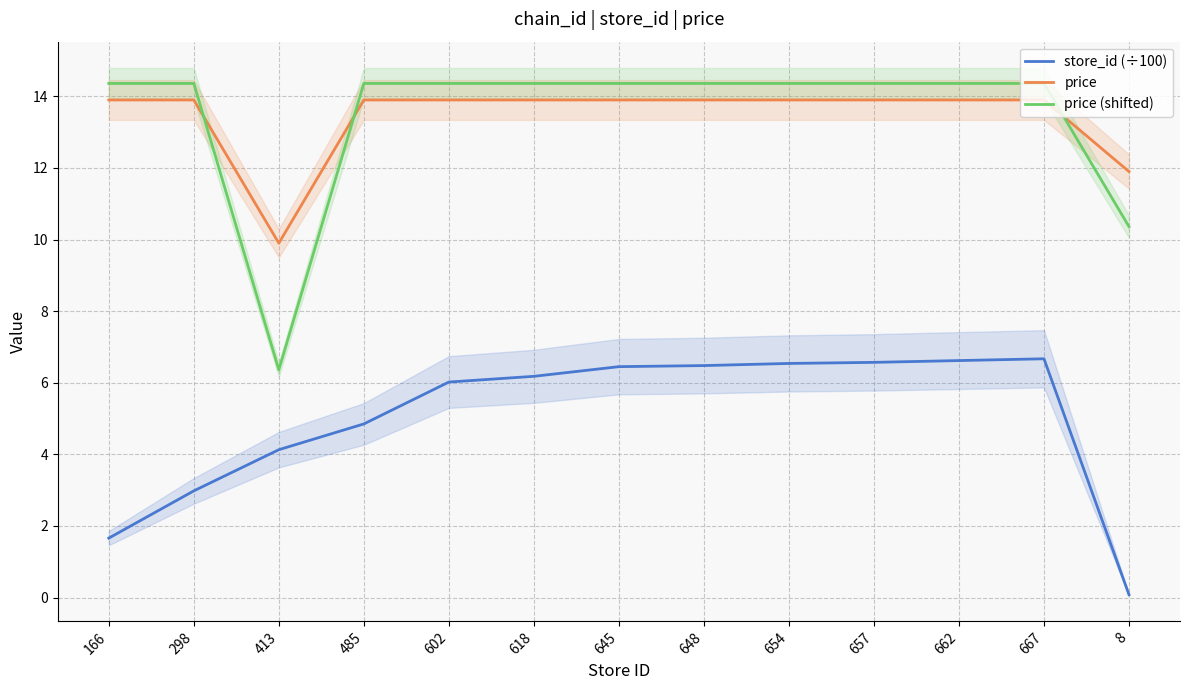

The value of store_id (÷100) at 667 is 6.7. True or false?

True